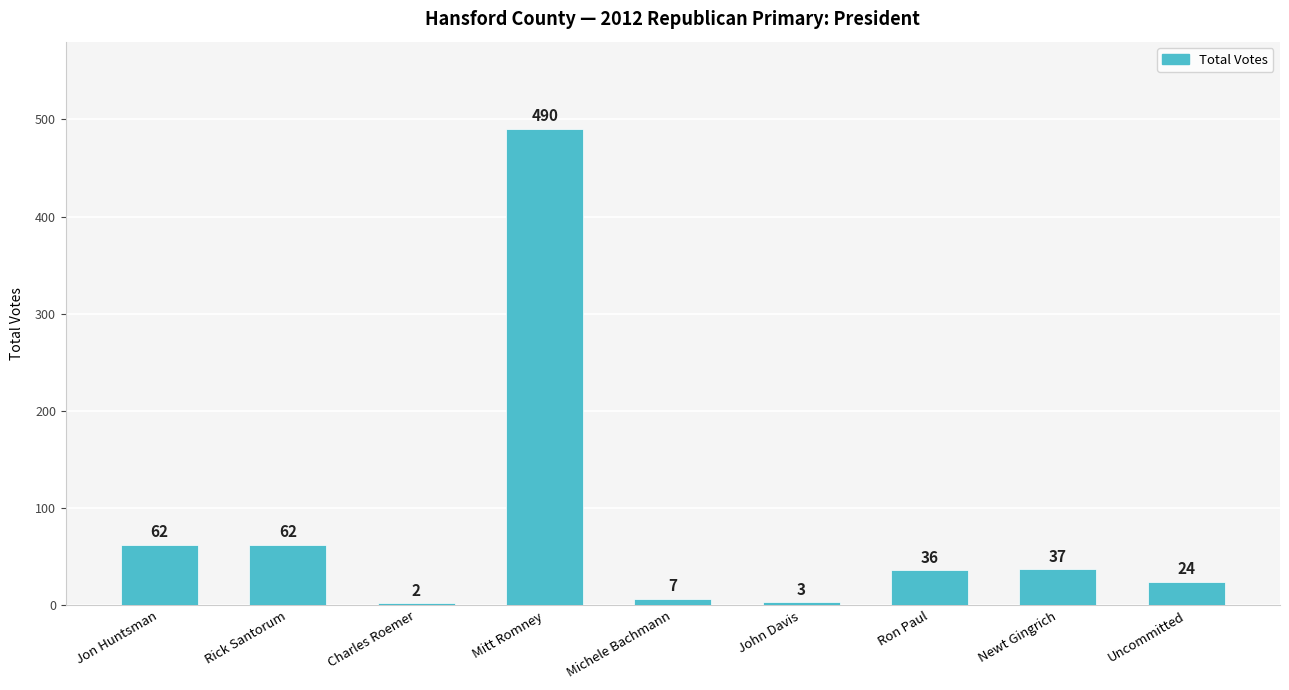

What is the difference between the second highest and minimum values?

60